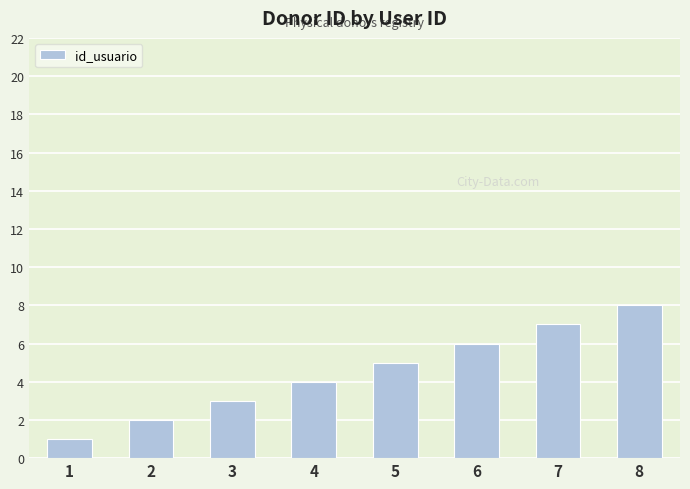

What is the sum of all values?

36